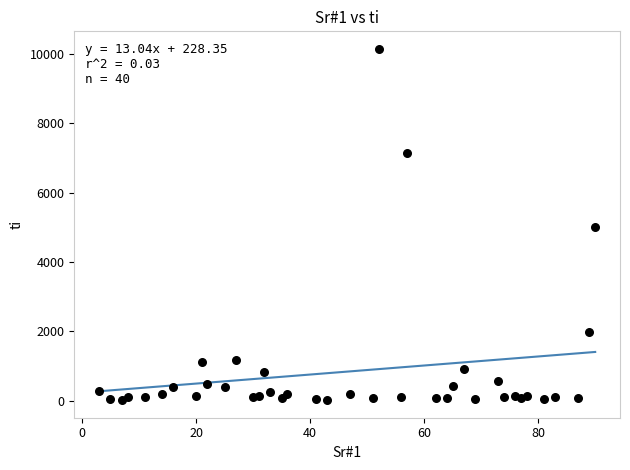

What is the range of X values (max minus min)?

87